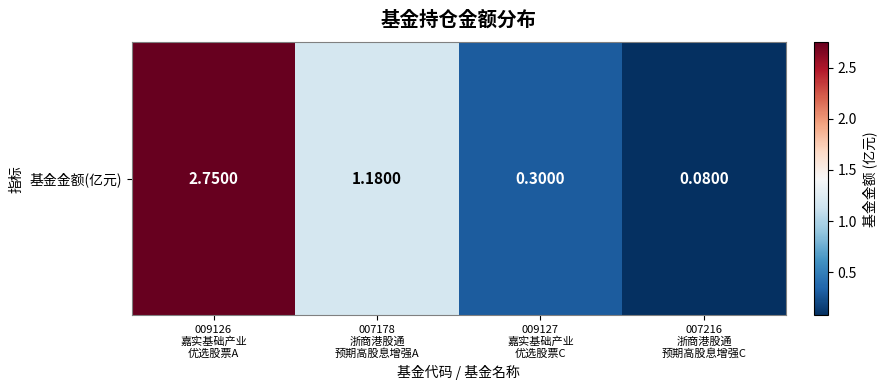

At which label does the data first exceed 1?

009126
嘉实基础产业
优选股票A